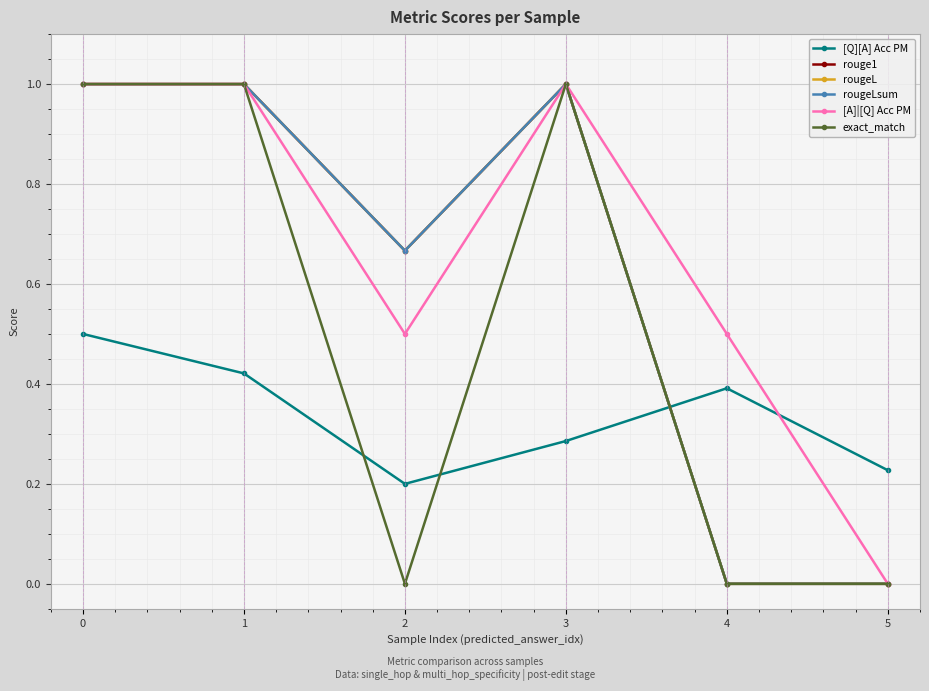

How many lines are shown in the chart?

6